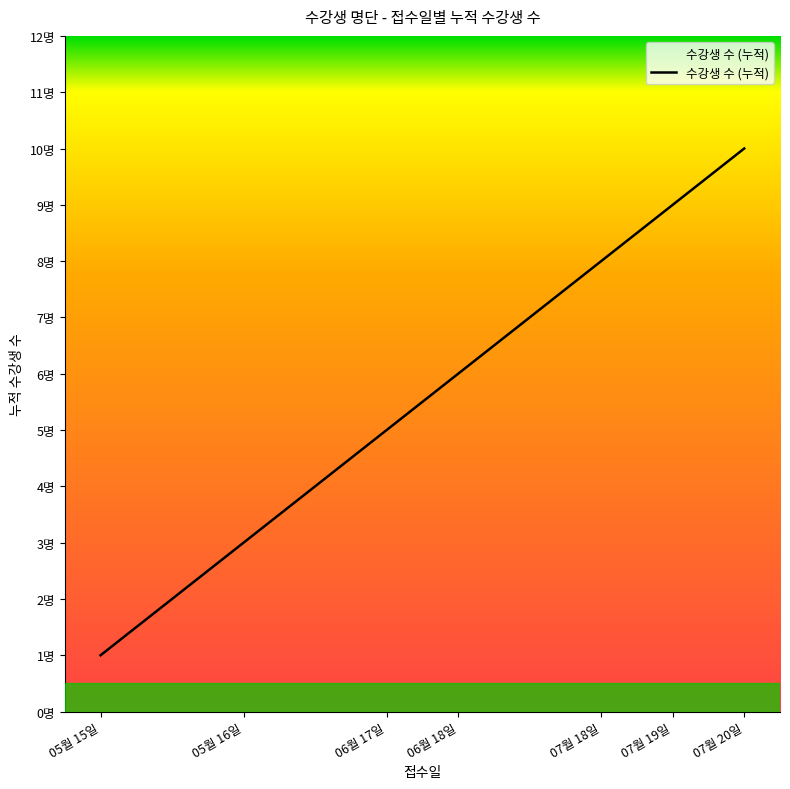

Is this an area chart (filled region under the line)?

Yes